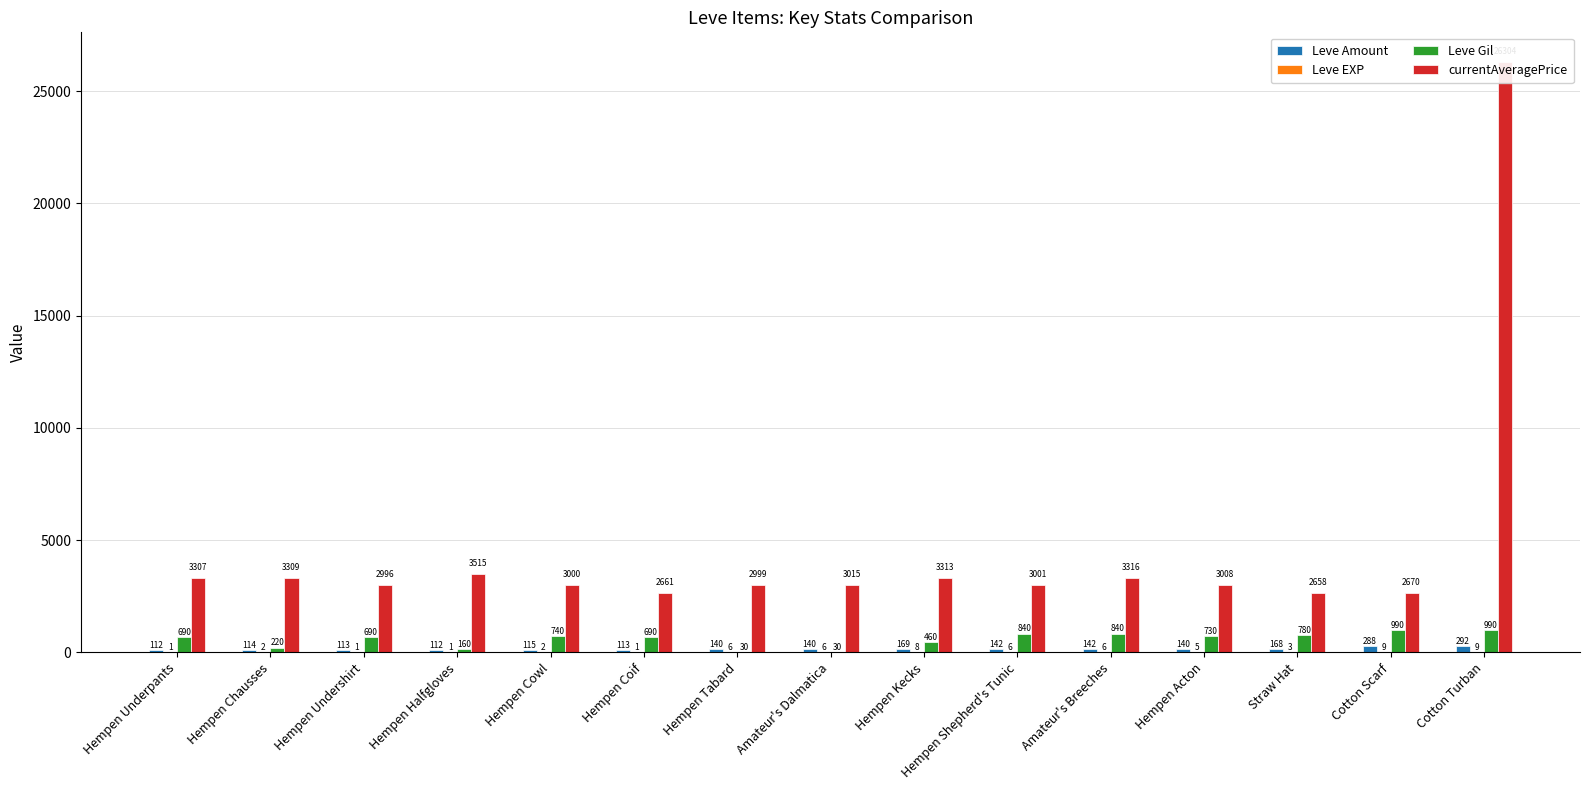

Are the bars grouped side by side (vs. stacked)?

Yes